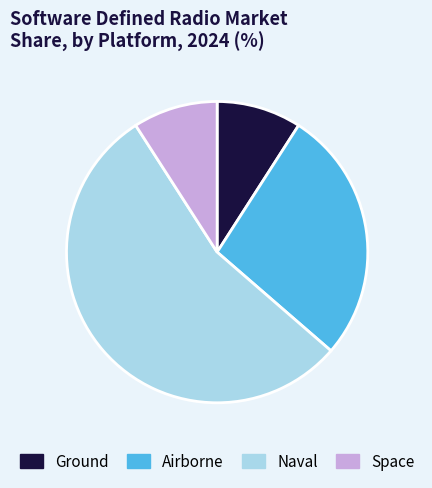

What is the ratio of the value at Airborne to the value at Naval?

0.5